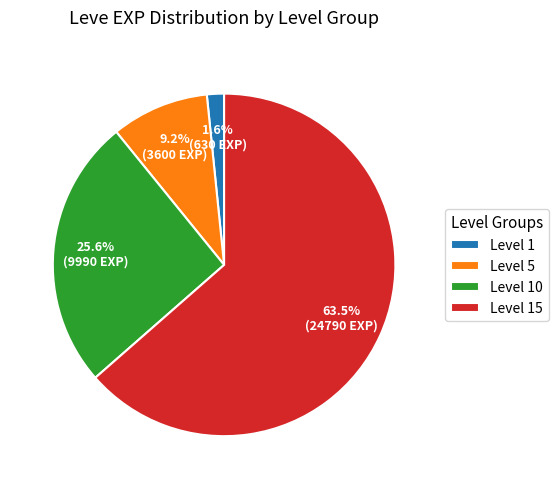

Which category accounts for the majority?

Level 15